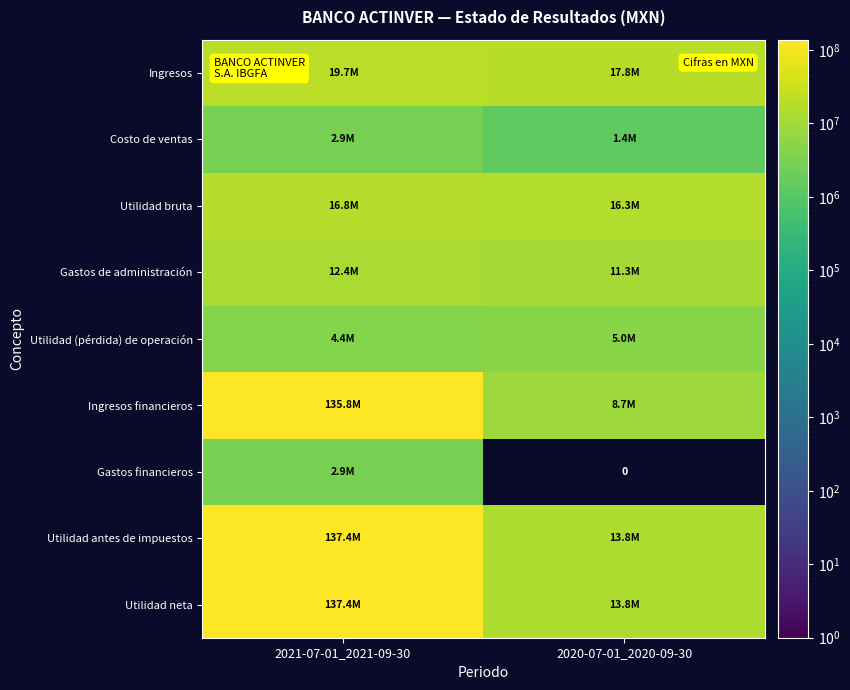

Between 2021-07-01_2021-09-30 and 2020-07-01_2020-09-30, which is larger?

2021-07-01_2021-09-30